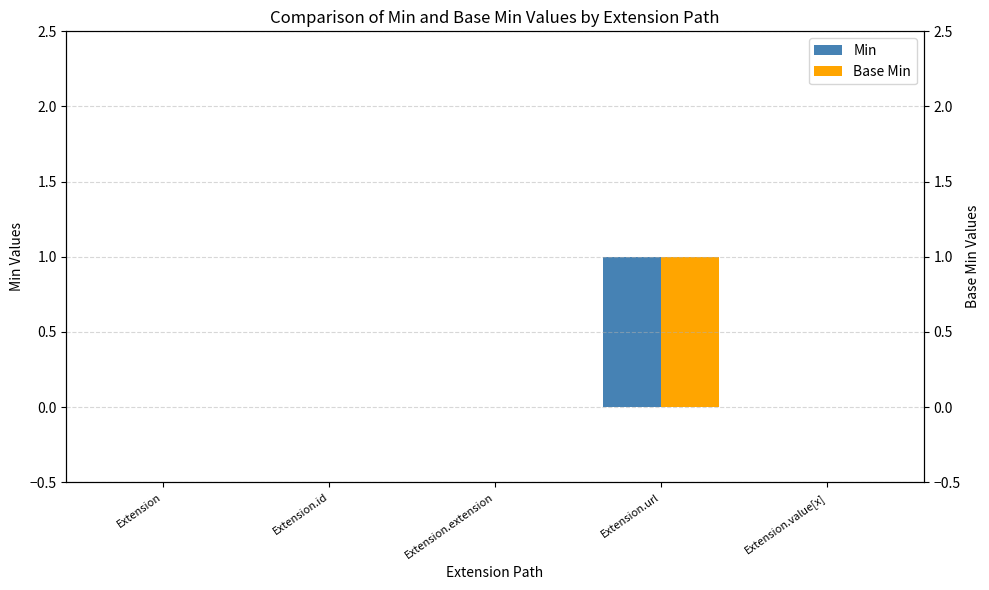

What are all the series names shown in the legend?

Min, Base Min